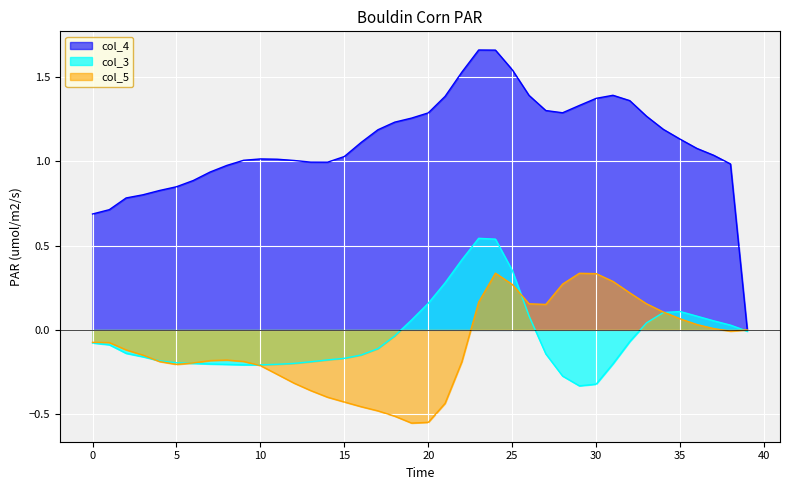

What are all the series names shown in the legend?

col_4, col_3, col_5